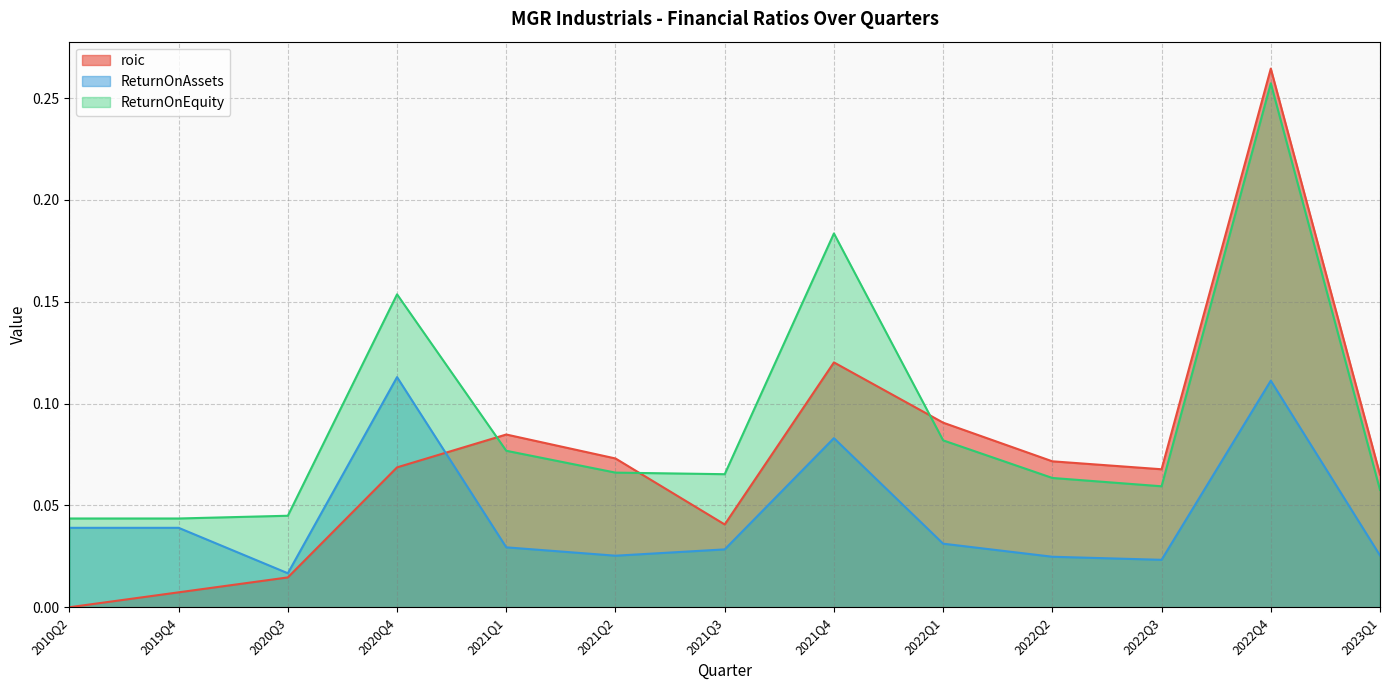

What is the maximum value for ReturnOnEquity?

0.3